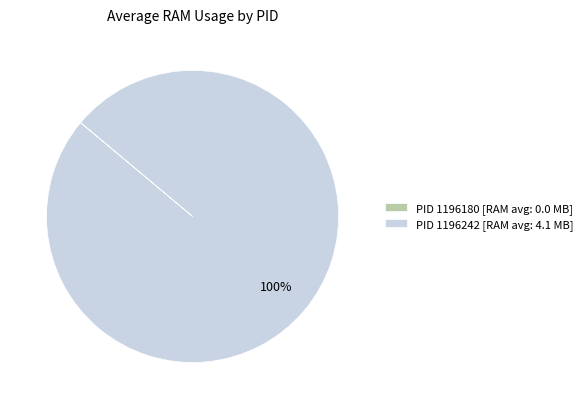

Is it true that PID 1196242 [RAM avg: 4.1 MB] is 94% of the pie?

False